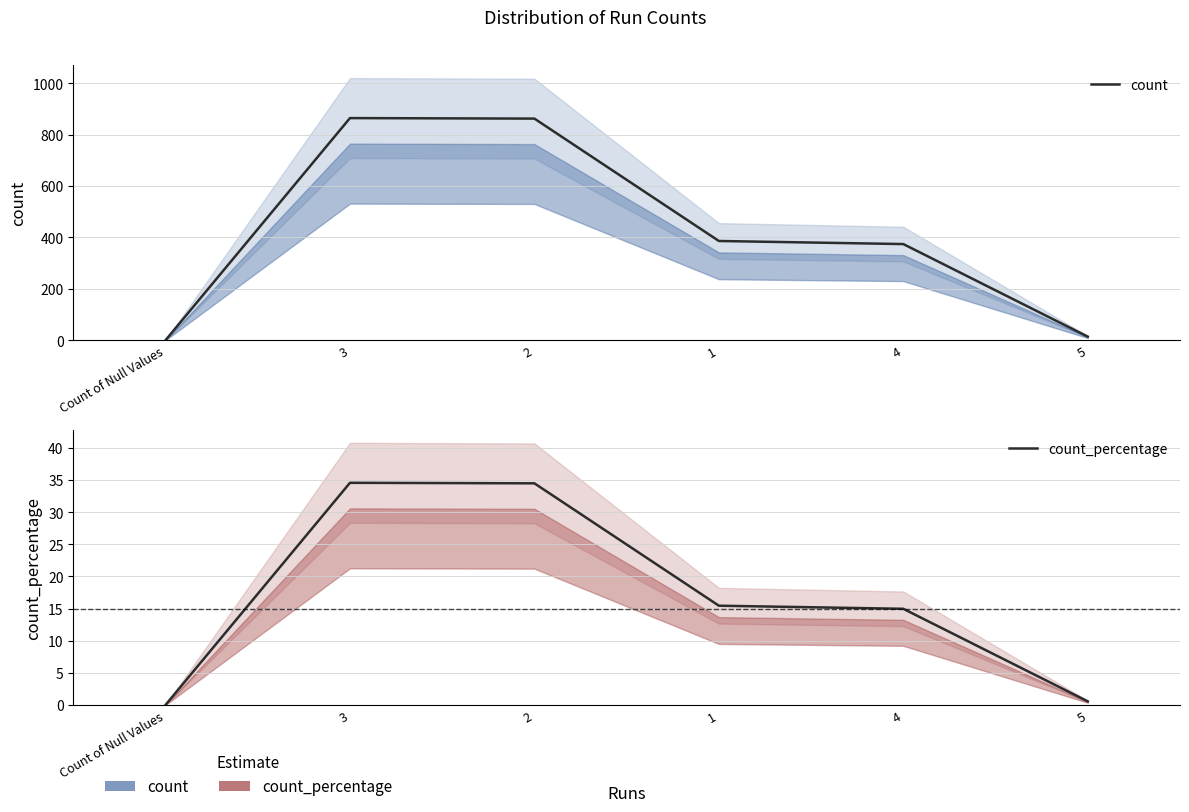

What is the value of the count point at the 3rd from the left?

862.0